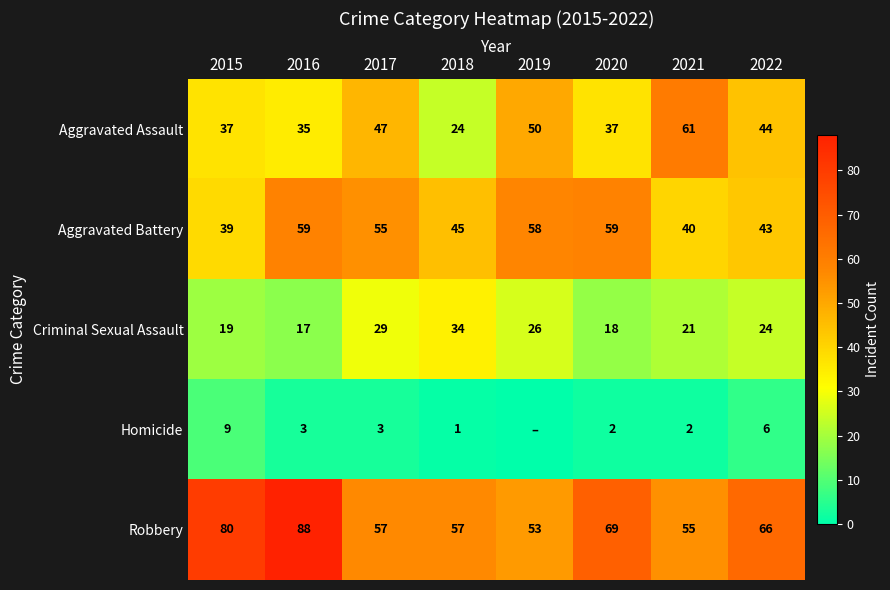

What is the highest value of the Criminal Sexual Assault series?

34